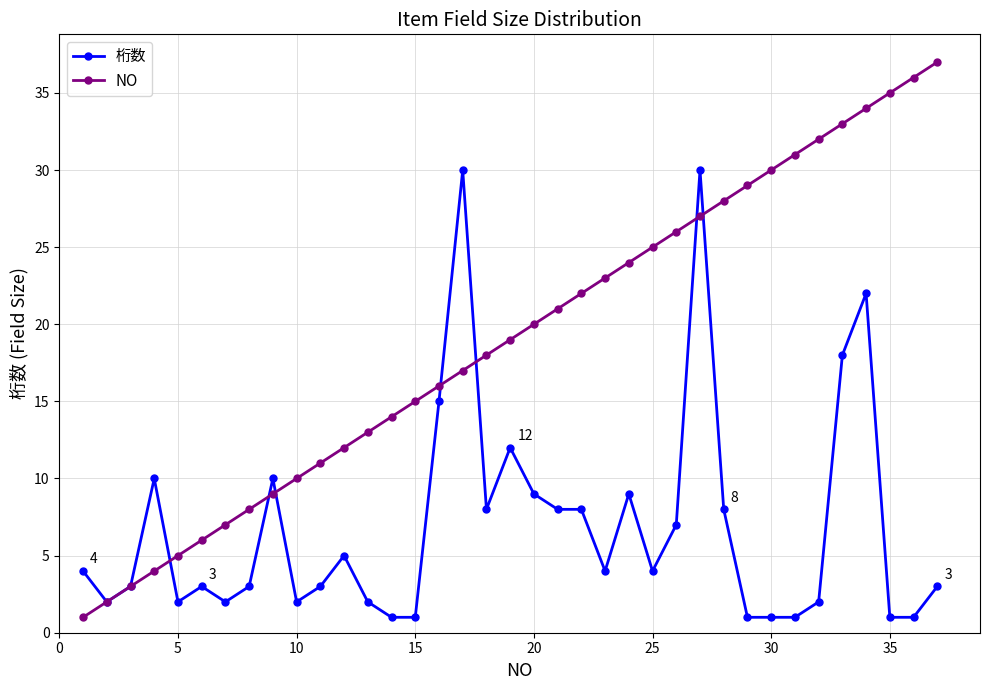

What is the maximum value for NO?

37